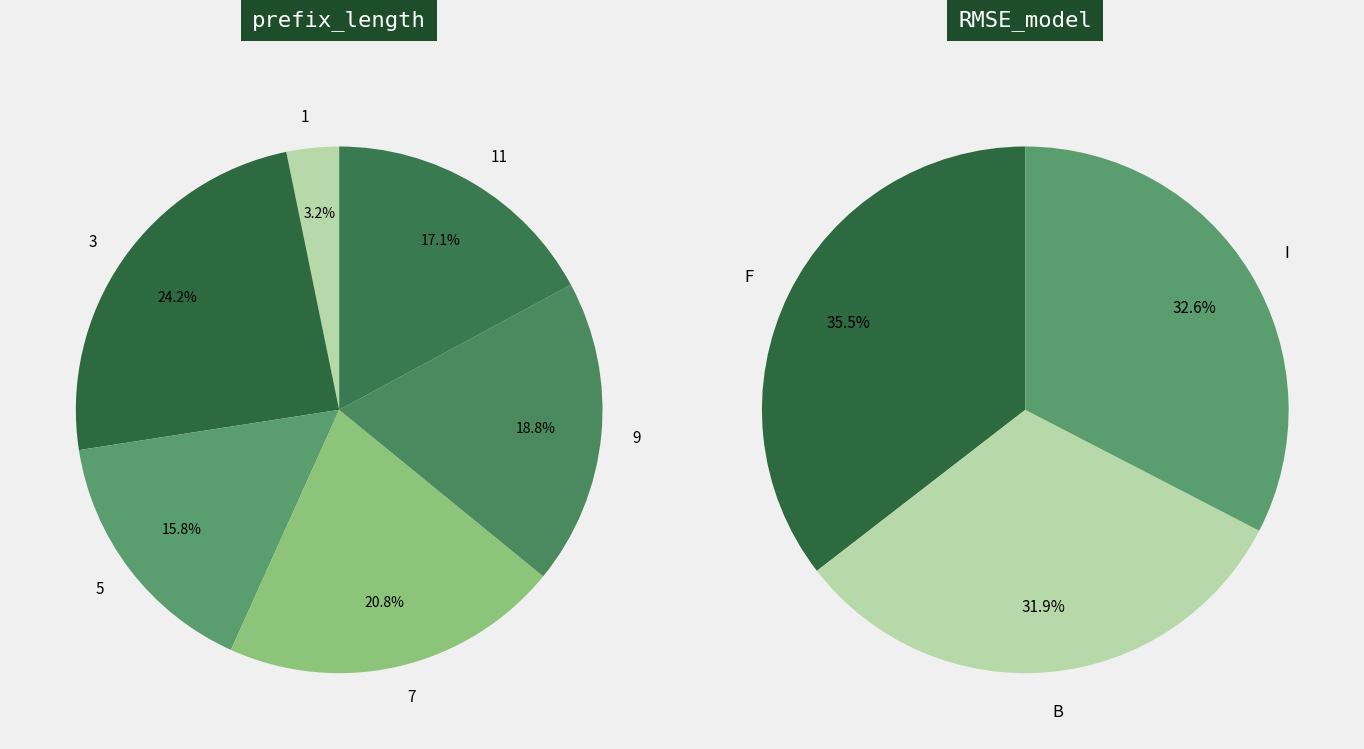

True or false: 5 accounts for 19% of the total.

False